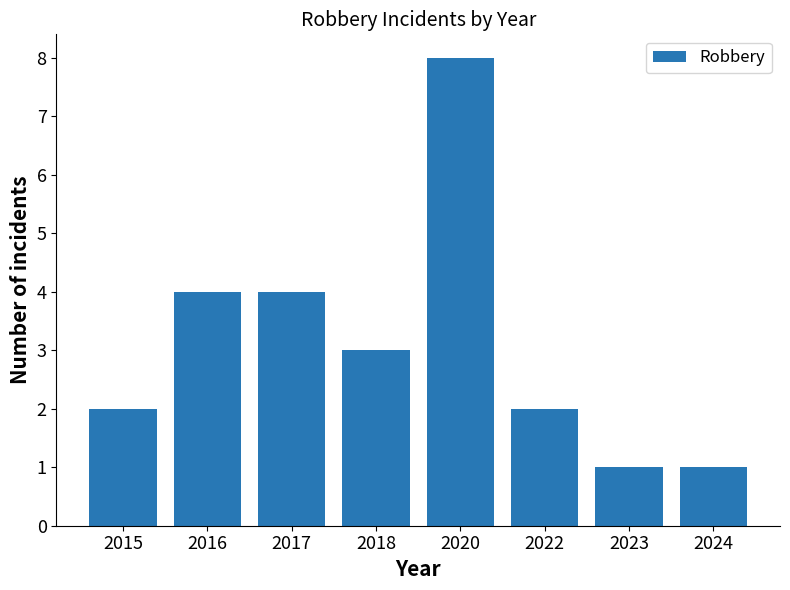

Are the bars grouped side by side (vs. stacked)?

No